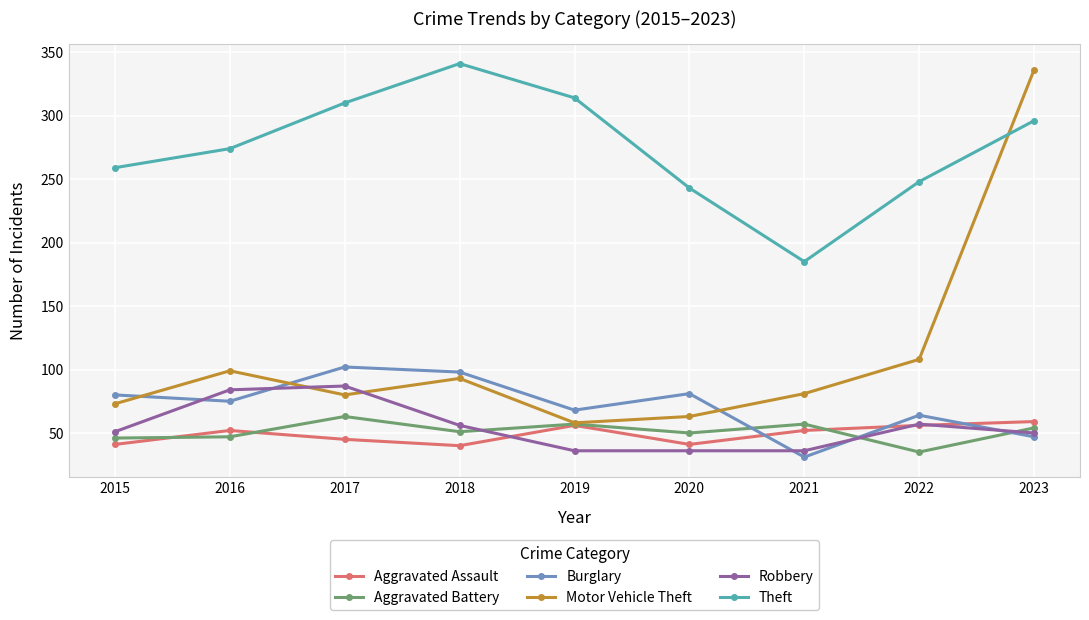

What is the minimum value for Theft?

185